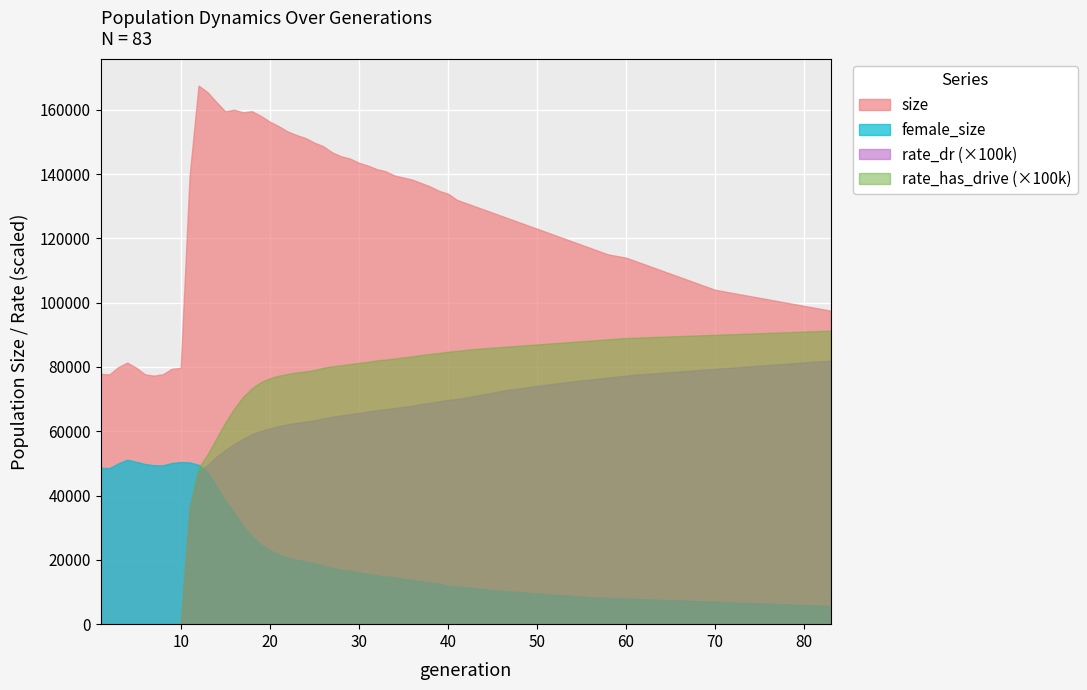

List the labels in order of female_size value, smallest first.

81, 71, 61, 51, 41, 31, 21, 1, 11